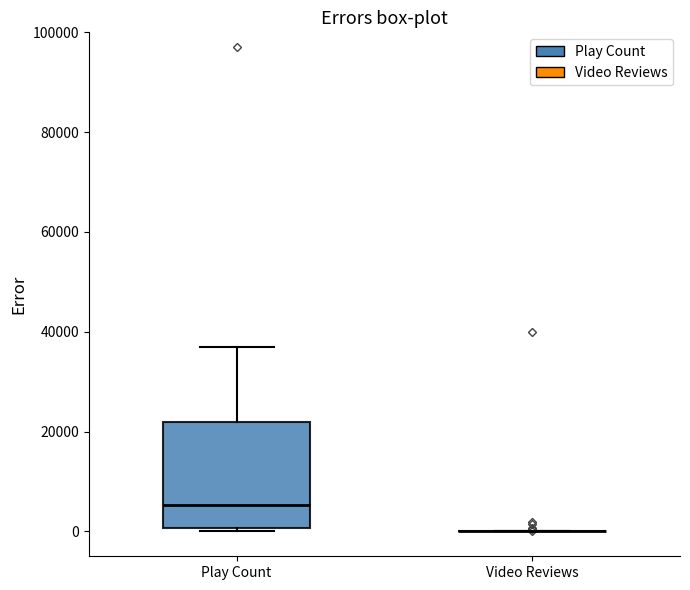

Reading left to right, transcribe this box plot: for each box, give where its median line is, the range the box spans, and where its two whiskers end, as read against the y-axis. The values are not printed on the chart, so give them approximately, as read against the axis.

Play Count: median 6000, box 0 to 22000, whiskers 0 (just below the box's lower edge) to 36000
Video Reviews: box collapsed to a line at 0, whiskers 0 to 0